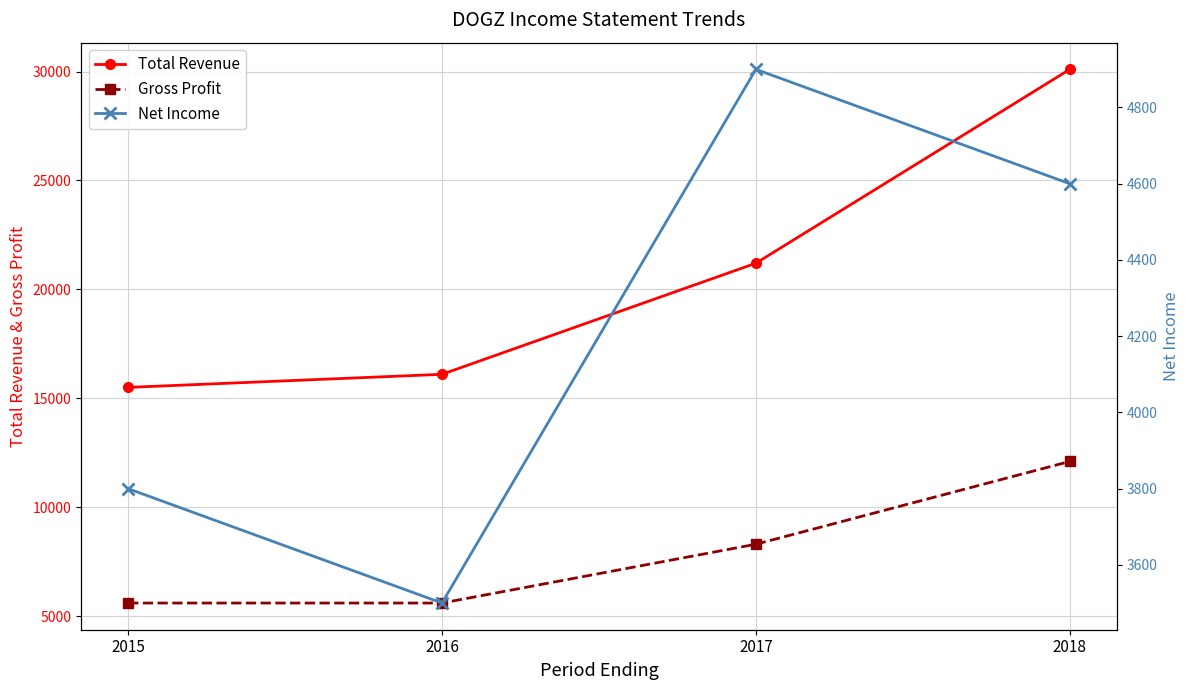

What are all the series names shown in the legend?

Total Revenue, Gross Profit, Net Income